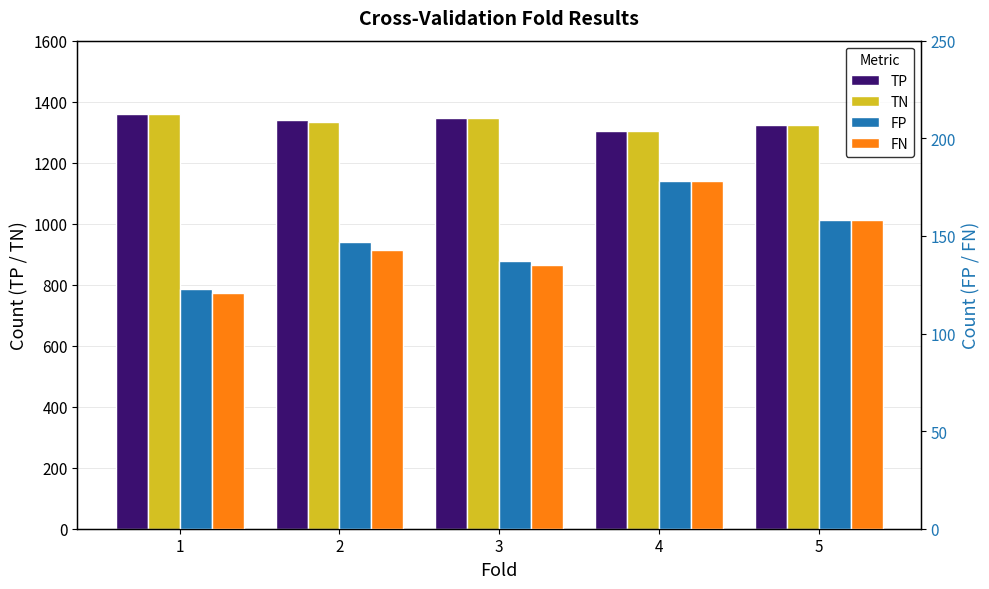

Does the chart contain any negative values?

No